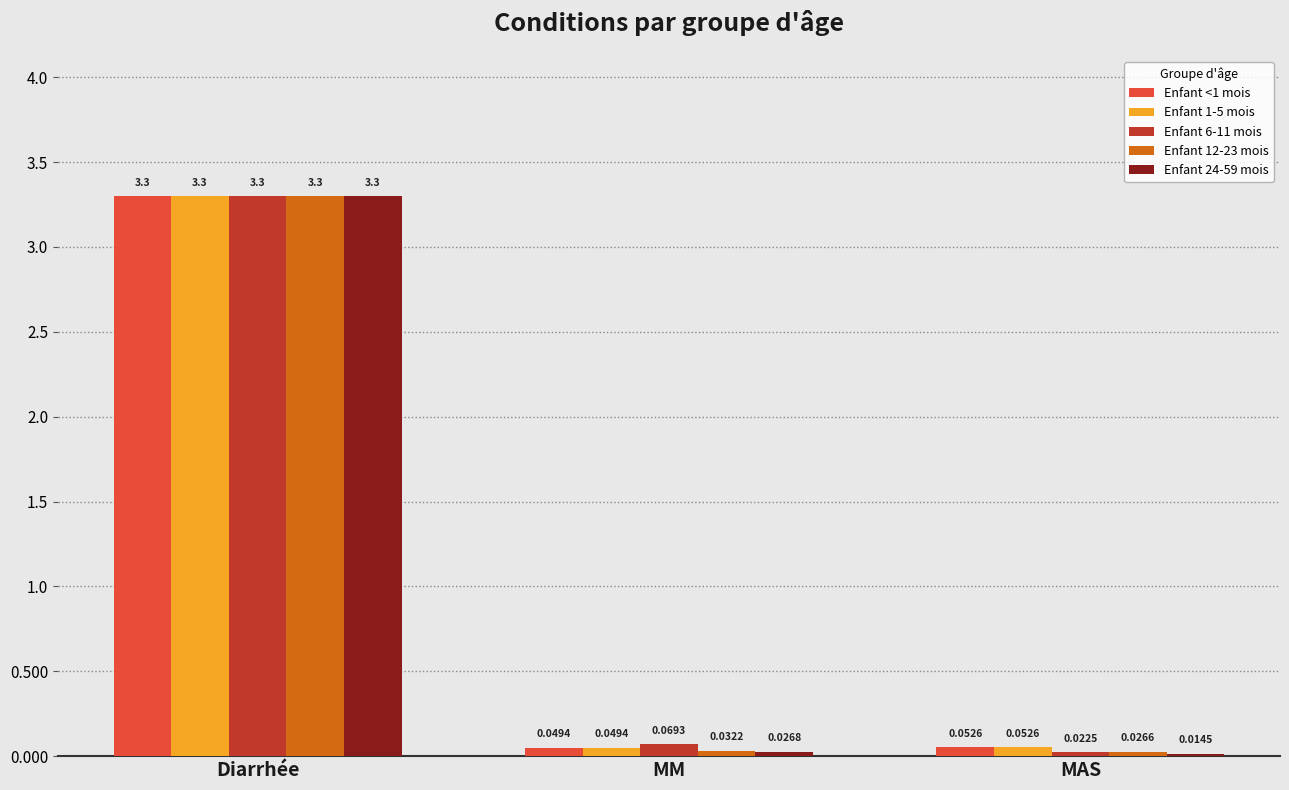

Which label corresponds to the smallest value in the chart?

MAS